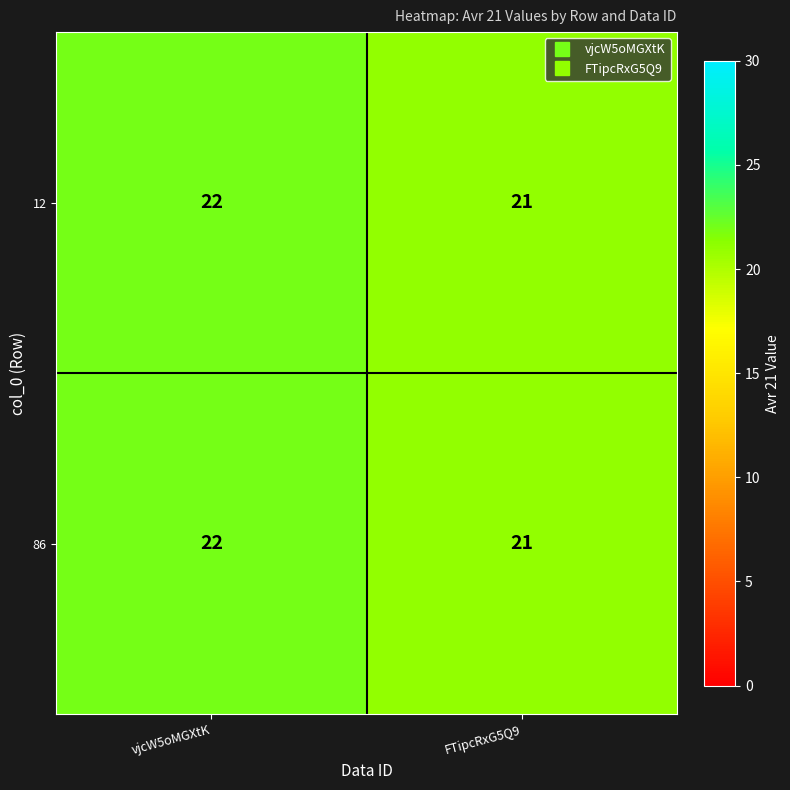

What is the total value across all series at vjcW5oMGXtK?

44